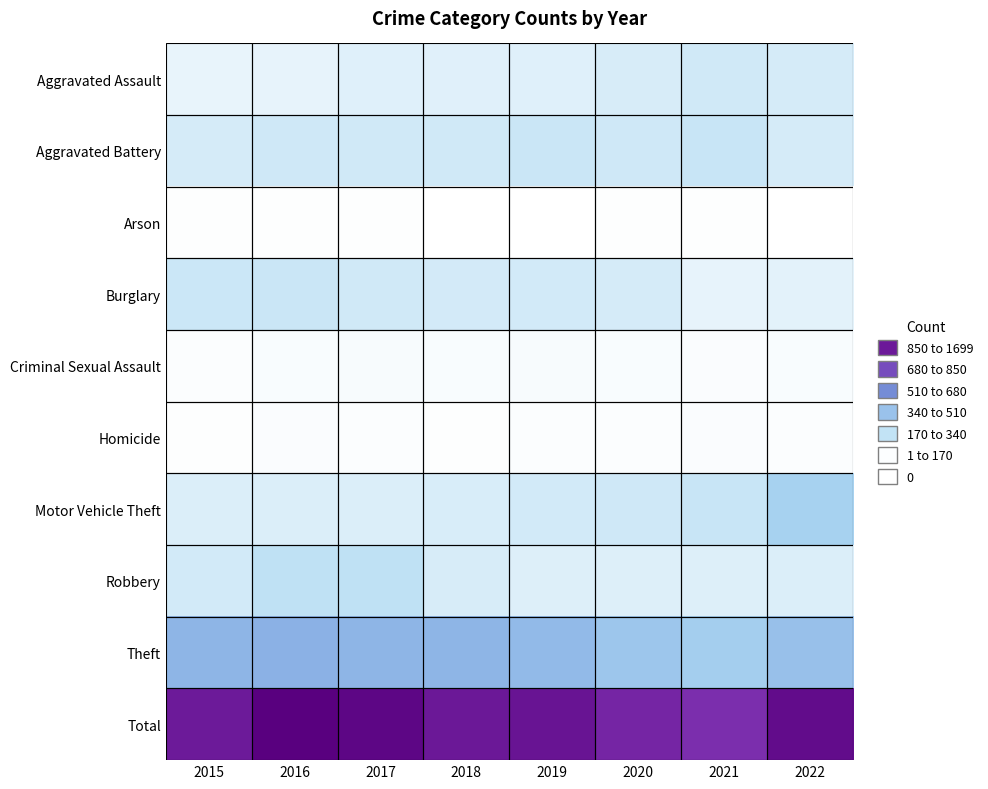

Count the number of data series in this chart.

10